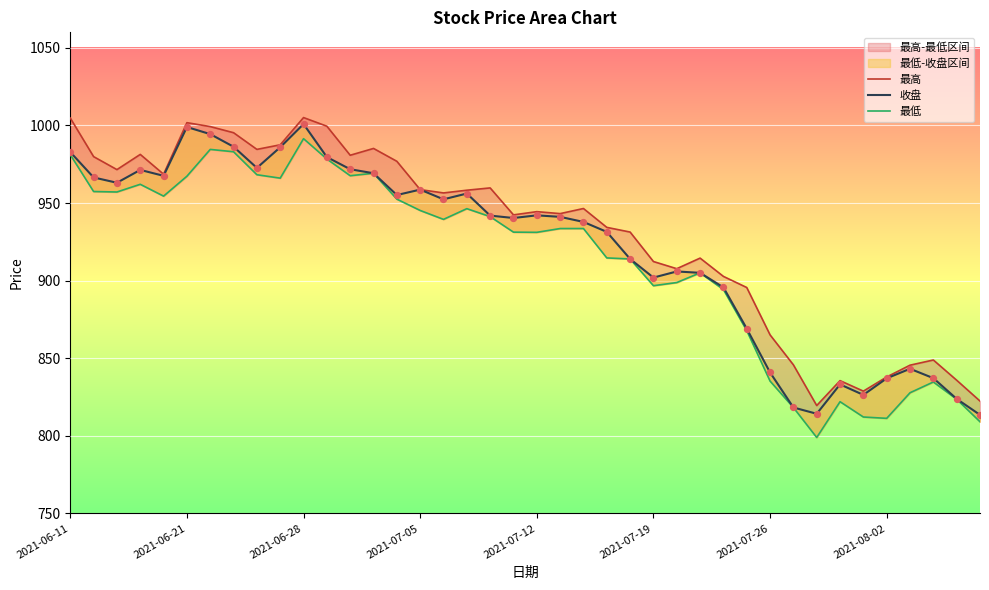

At which category is the sum across all series the highest?

2021-06-28